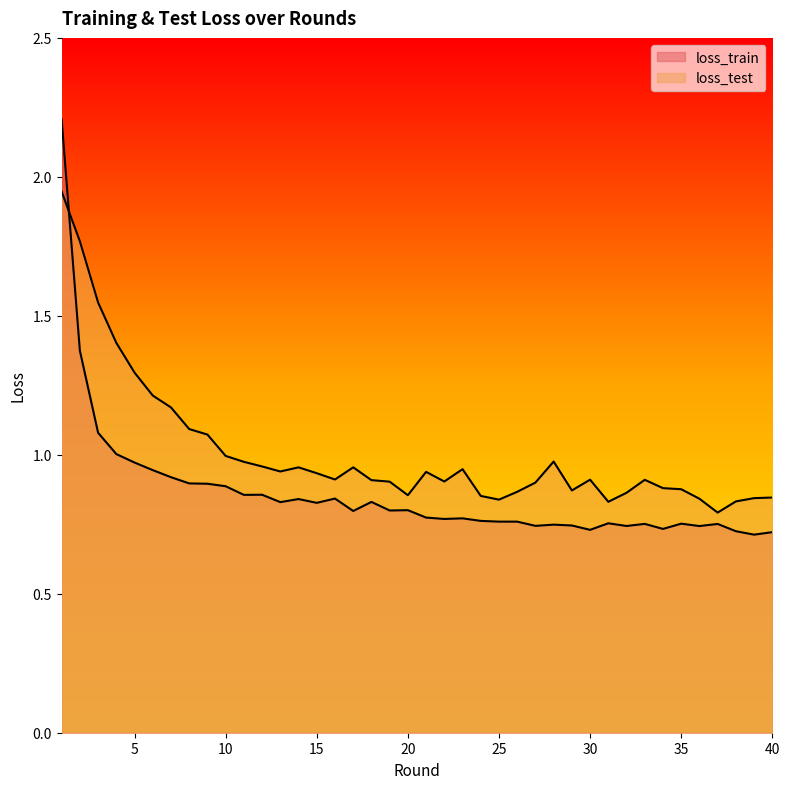

Count the number of data series in this chart.

2